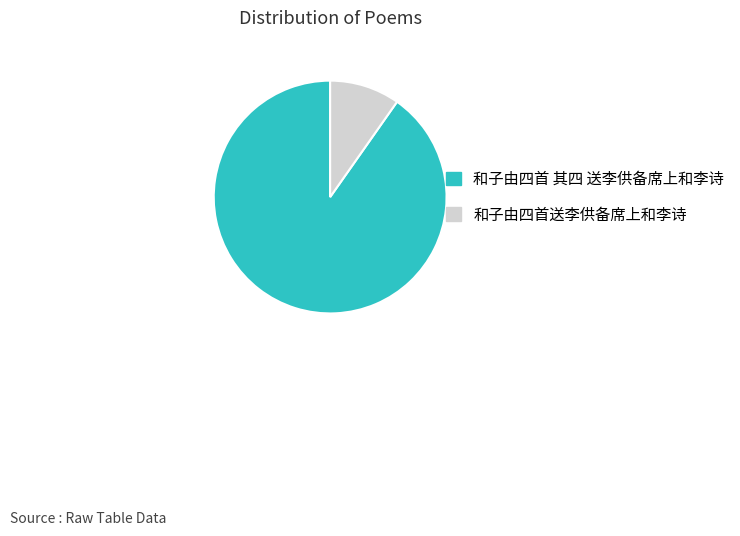

Is it true that 和子由四首送李供备席上和李诗 is 10% of the pie?

True